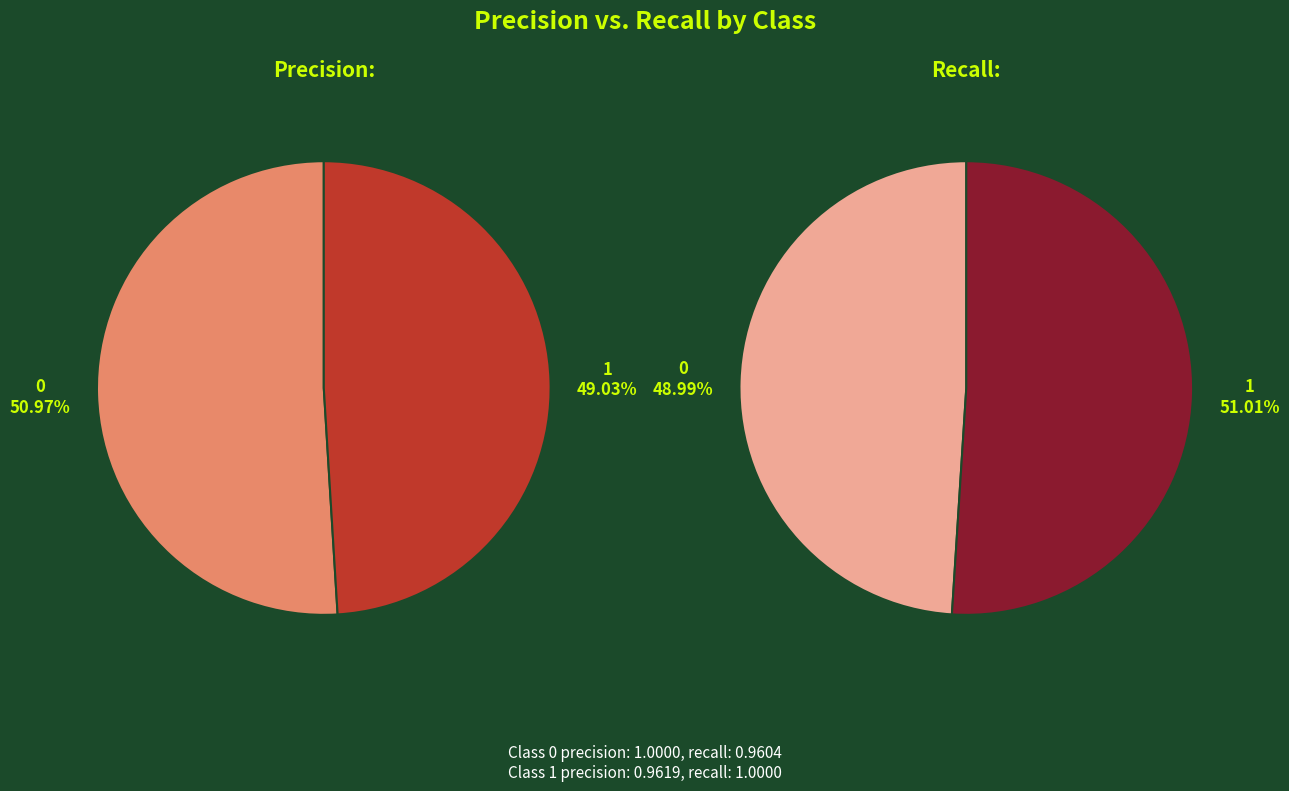

To the nearest percent, what is the difference between the largest and smallest slice percentages?

2%